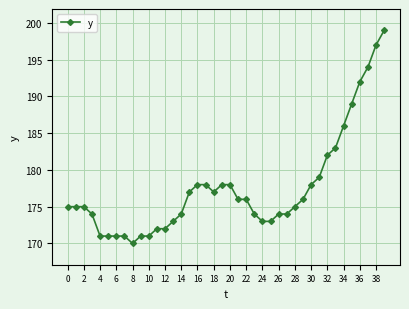

How many data points does each series have?

40